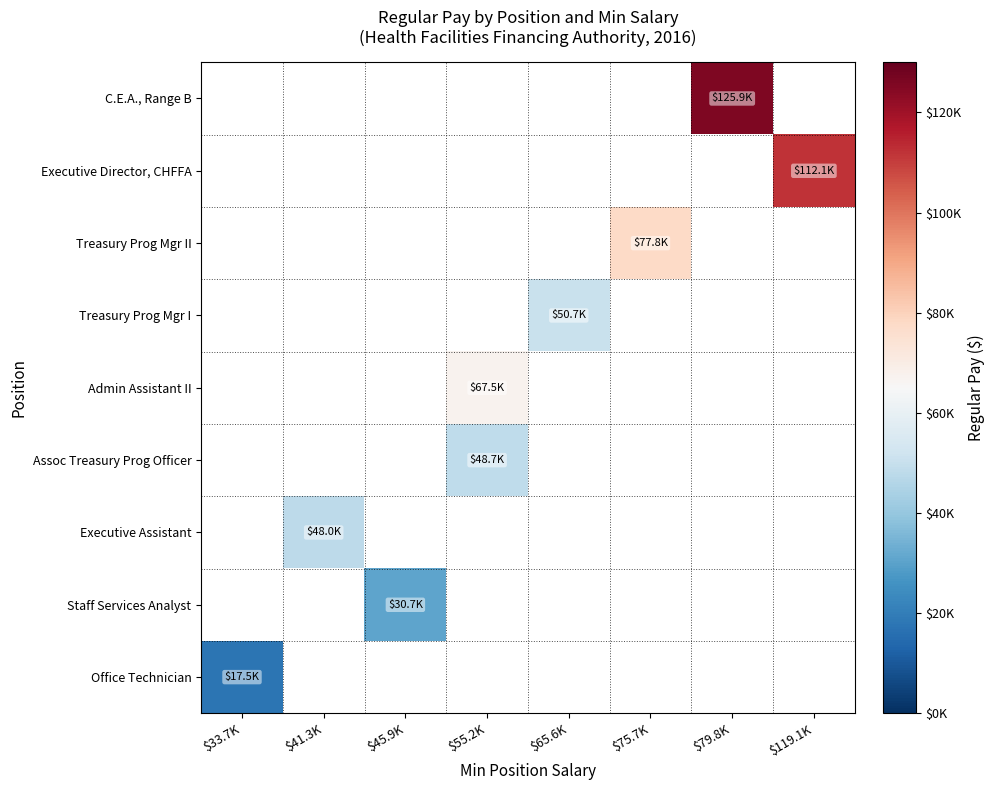

What value does the Admin Assistant II series have at $55.2K?

67538.0